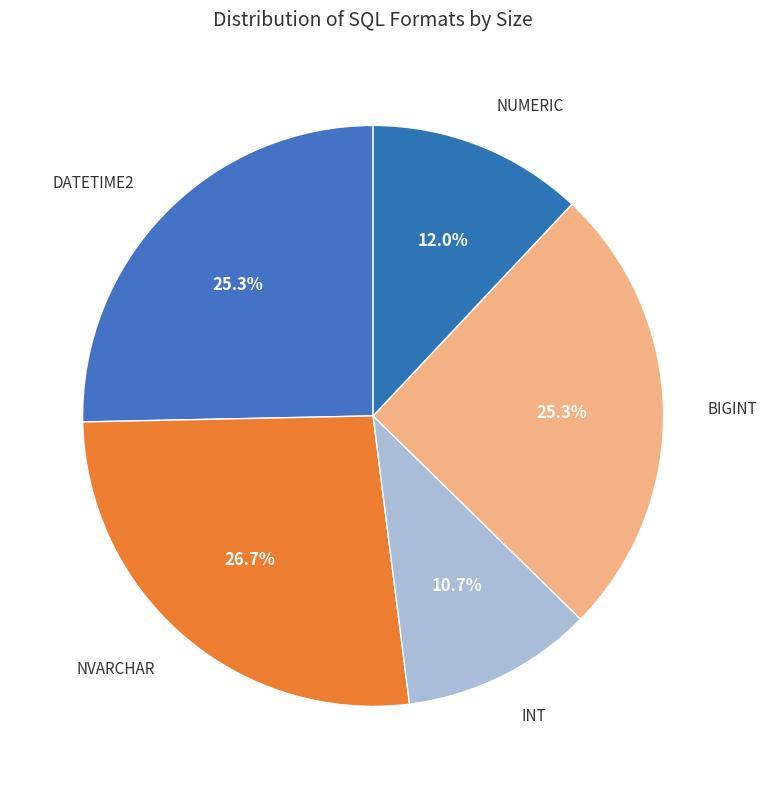

To the nearest percent, what is the average slice percentage?

20%